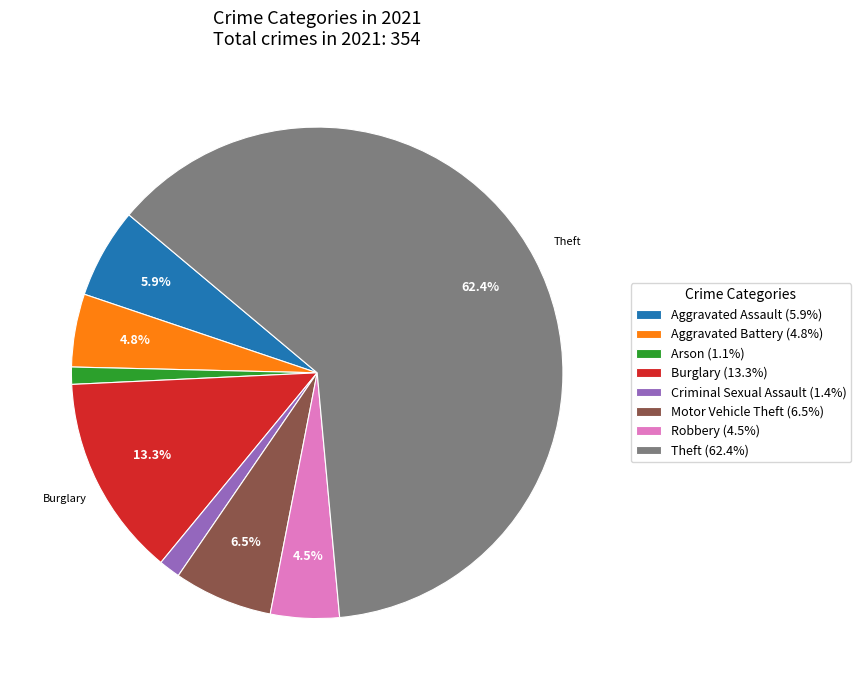

Combined, do Burglary (13.3%) and Arson (1.1%) account for over 50%?

No